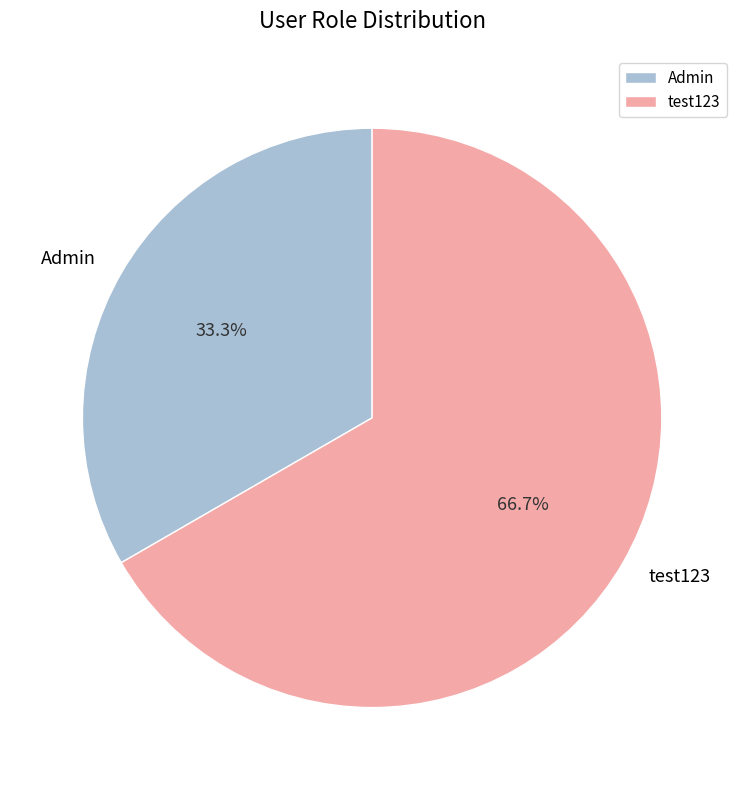

The Admin slice represents 41% of the pie. True or false?

False